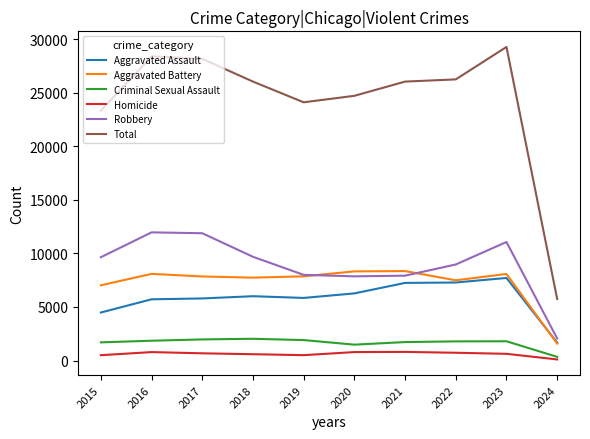

True or false: Criminal Sexual Assault and Aggravated Assault cross at least once.

False